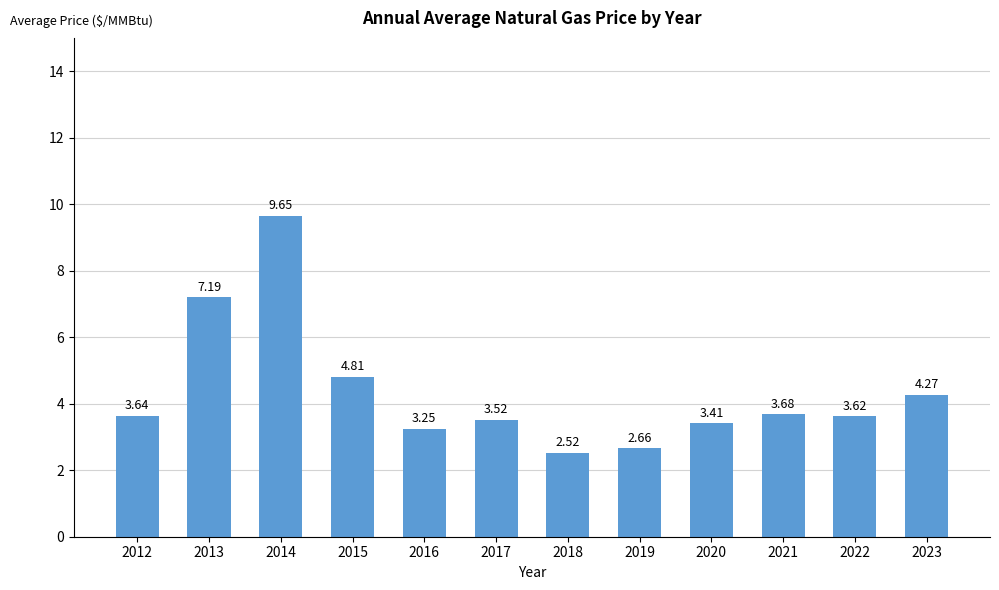

True or false: the data shows 3.4 at 2020.

True